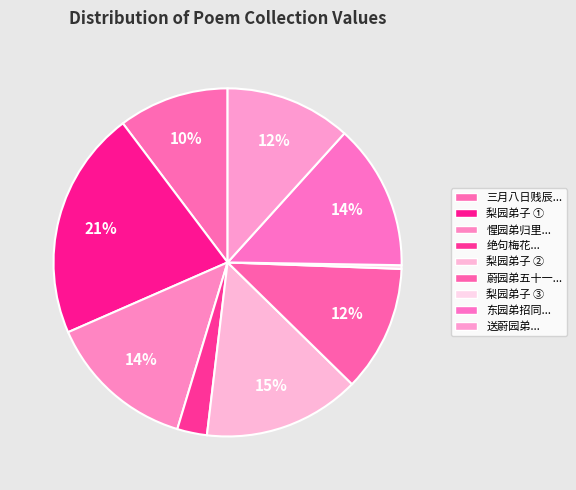

What is the largest slice in the pie chart?

梨园弟子 ①